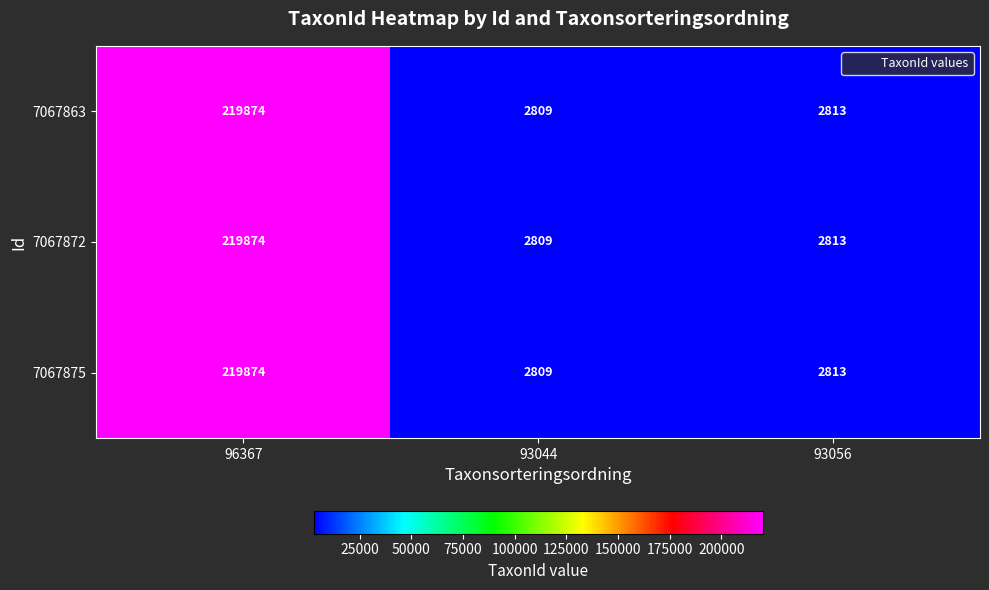

What is the smallest value displayed?

2809